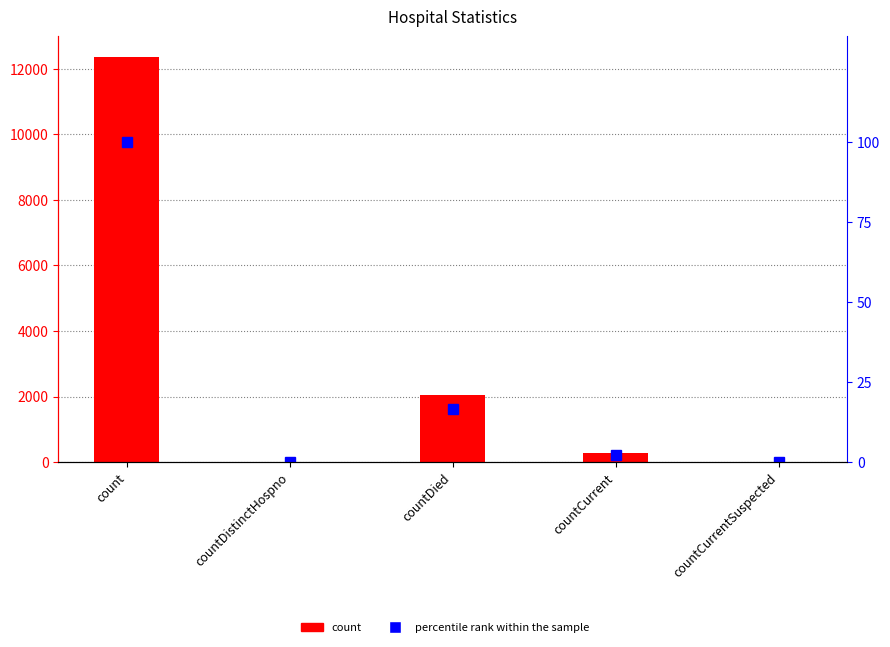

At which label does percentile rank within the sample reach its minimum?

countDistinctHospno